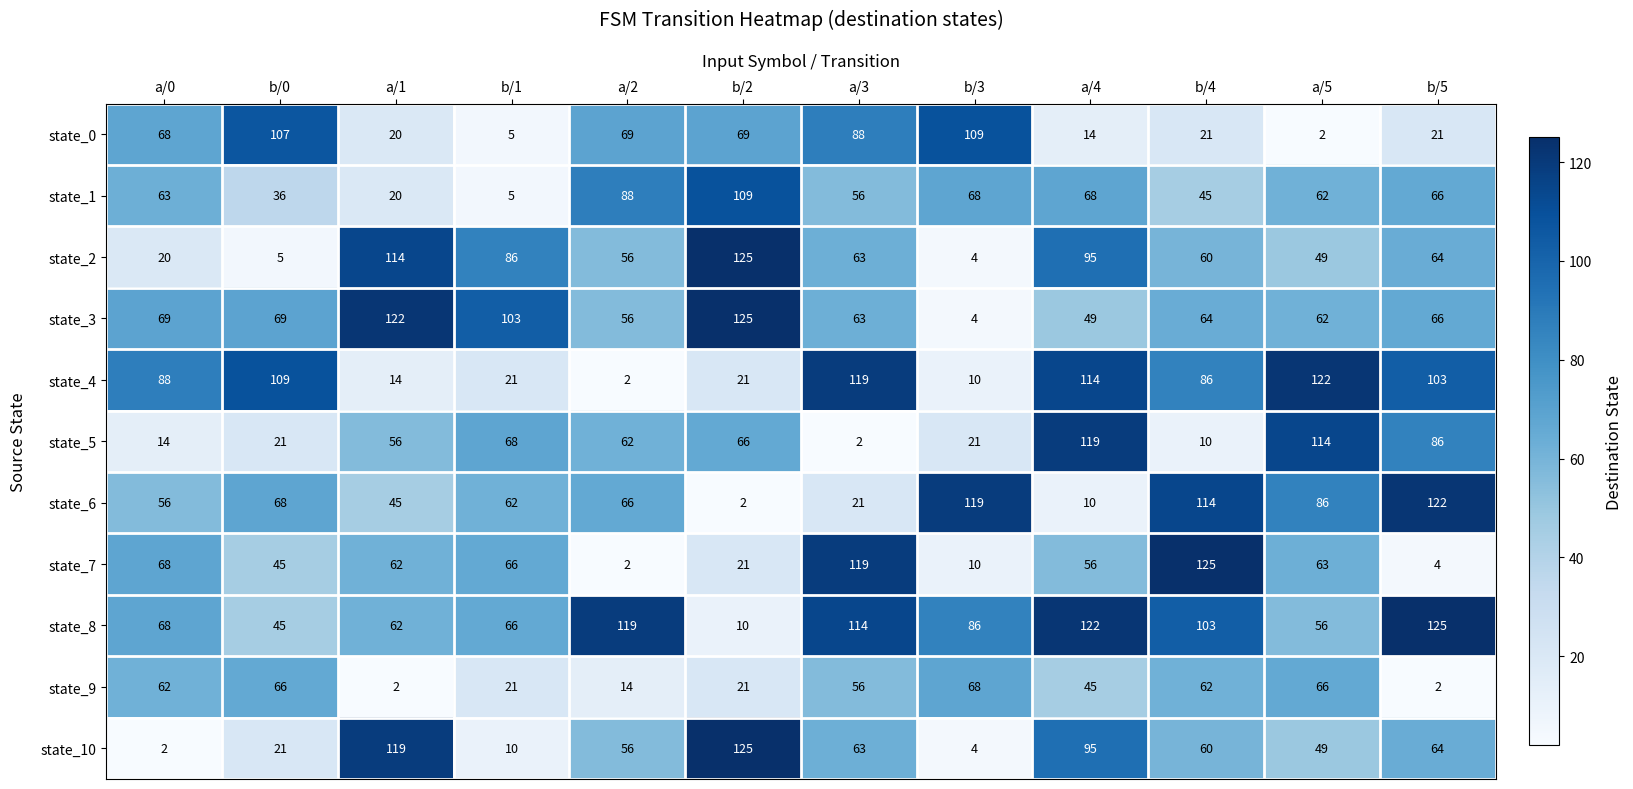

Where is state_6 nearest to the value 62?

b/1